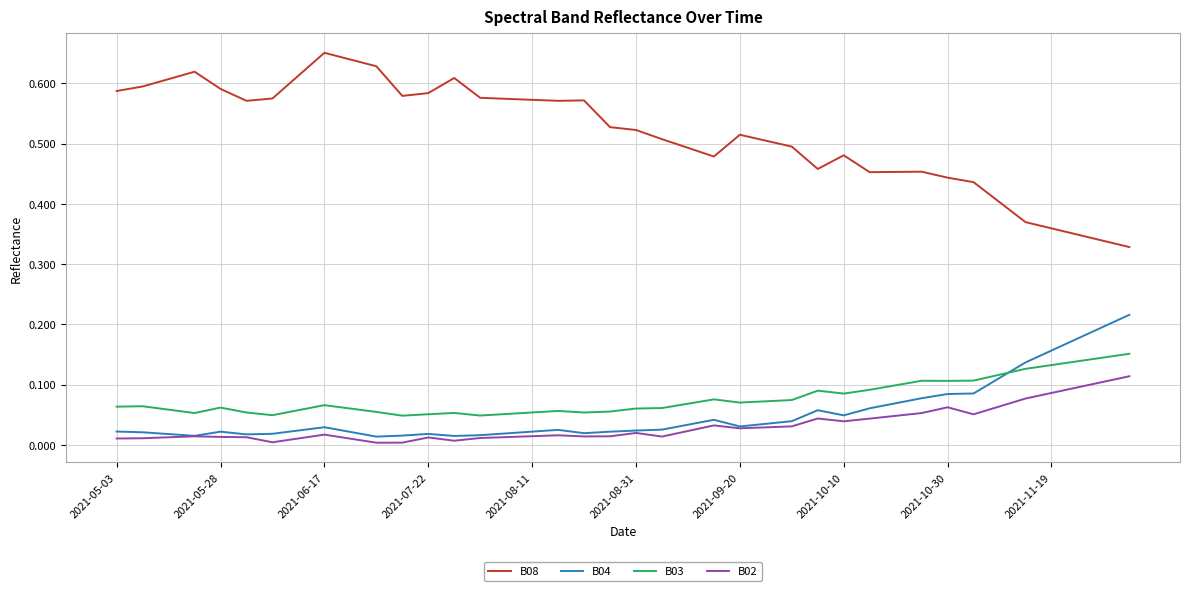

Which series has the widest spread of values?

B08